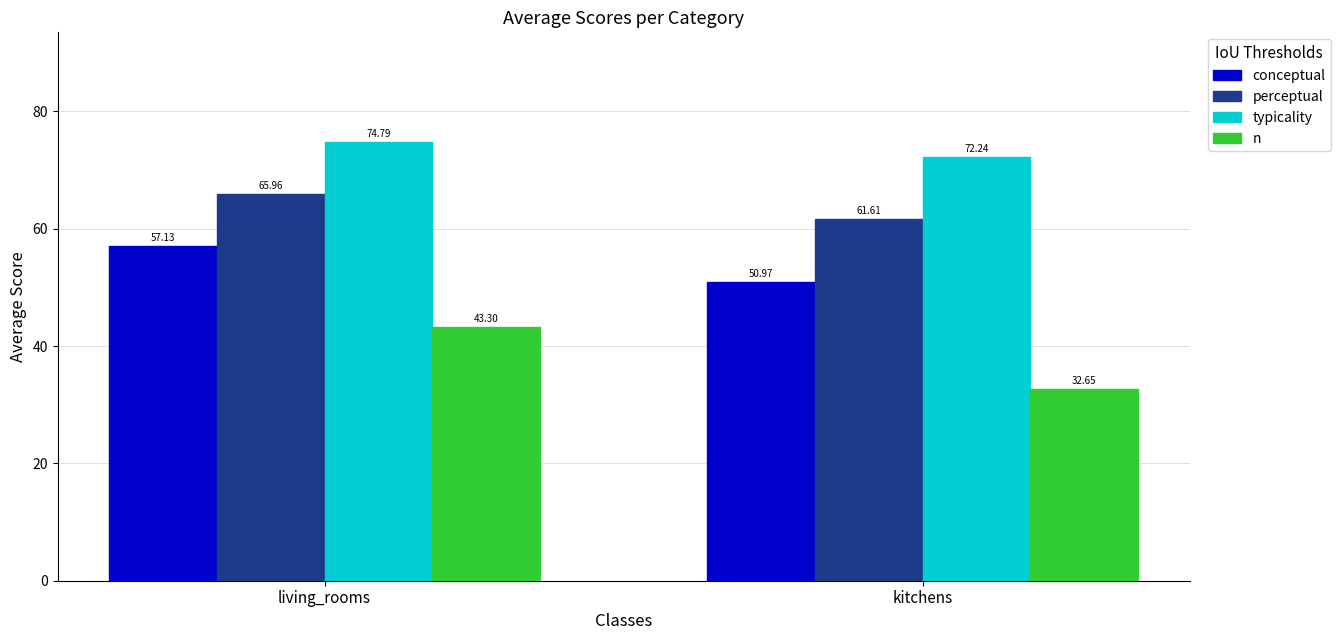

What is the approximate value of typicality at kitchens?

72.2